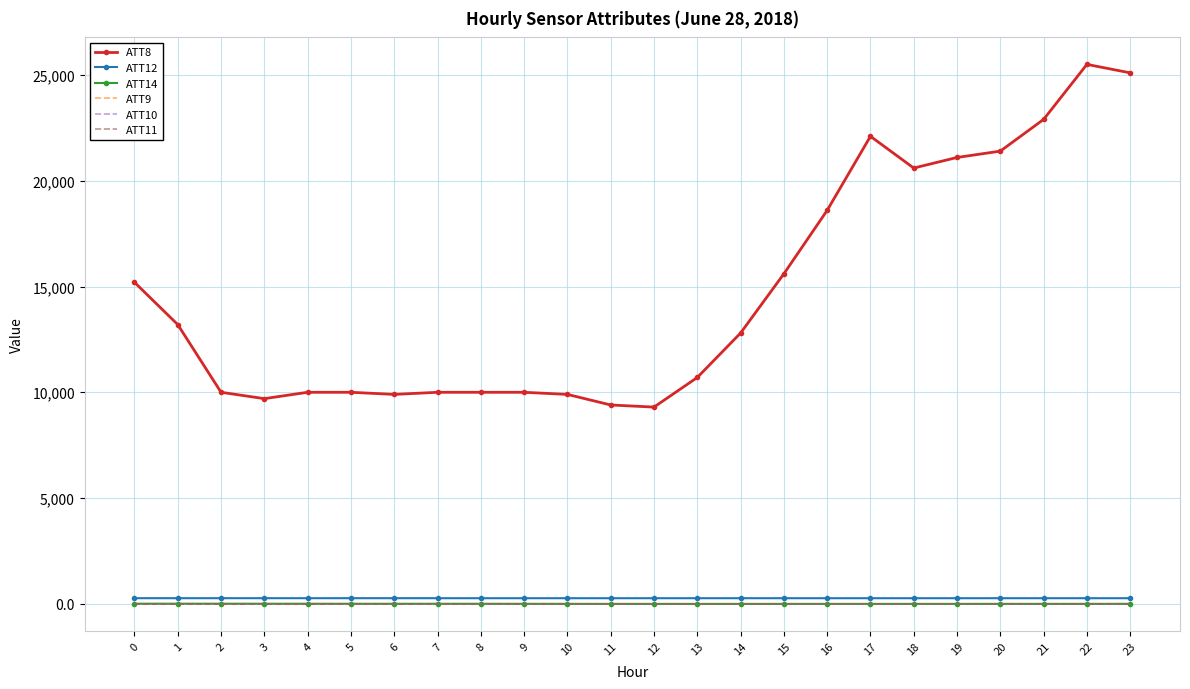

Reading left to right, what are all the values shown in this chart?

ATT8: 15200.0	13200.0	10000.0	9700.0	10000.0	10000.0	9900.0	10000.0	10000.0	10000.0	9900.0	9400.0	9300.0	10700.0	12800.0	15600.0	18600.0	22100.0	20600.0	21100.0	21400.0	22900.0	25500.0	25100.0
ATT12: 266.8	266.8	267.0	267.1	267.1	266.8	266.8	266.6	266.3	266.3	265.9	265.7	266.1	266.2	266.5	266.1	266.2	265.8	265.7	266.1	266.4	266.4	266.3	265.9
ATT14: 7.3	7.6	7.1	5.5	4.7	3.4	3.2	3.6	2.7	1.0	-0.5	-2.5	-3.0	-3.2	-3.6	-2.8	-2.0	-2.2	-2.3	-2.0	-1.2	-0.7	-0.6	0.6
ATT9: -10.0	-10.0	-10.0	-10.0	-10.0	-10.0	-10.0	-10.0	-10.0	-10.0	-10.0	-10.0	-10.0	-10.0	-10.0	-10.0	-10.0	-10.0	-10.0	-10.0	-10.0	-10.0	-10.0	-10.0
ATT10: -10.0	-10.0	-10.0	-10.0	-10.0	-10.0	-10.0	-10.0	-10.0	-10.0	-10.0	-10.0	-10.0	-10.0	-10.0	-10.0	-10.0	-10.0	-10.0	-10.0	-10.0	-10.0	-10.0	-10.0
ATT11: -10.0	-10.0	-10.0	-10.0	-10.0	-10.0	-10.0	-10.0	-10.0	-10.0	-10.0	-10.0	-10.0	-10.0	-10.0	-10.0	-10.0	-10.0	-10.0	-10.0	-10.0	-10.0	-10.0	-10.0